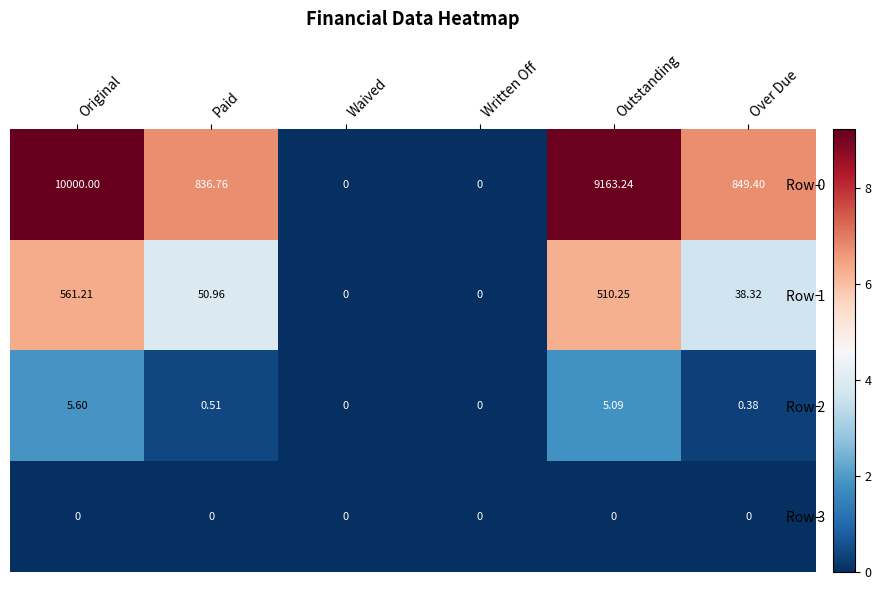

Where does the Row 1 series first go above 50?

Original